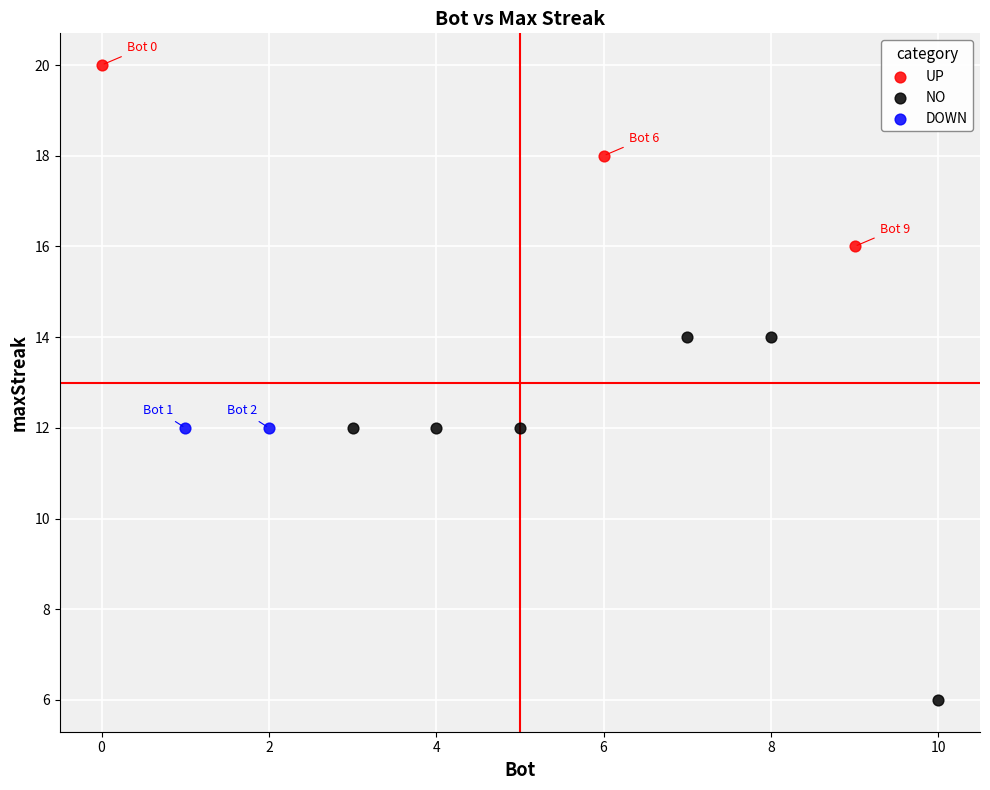

Which series reaches the minimum Y coordinate?

NO